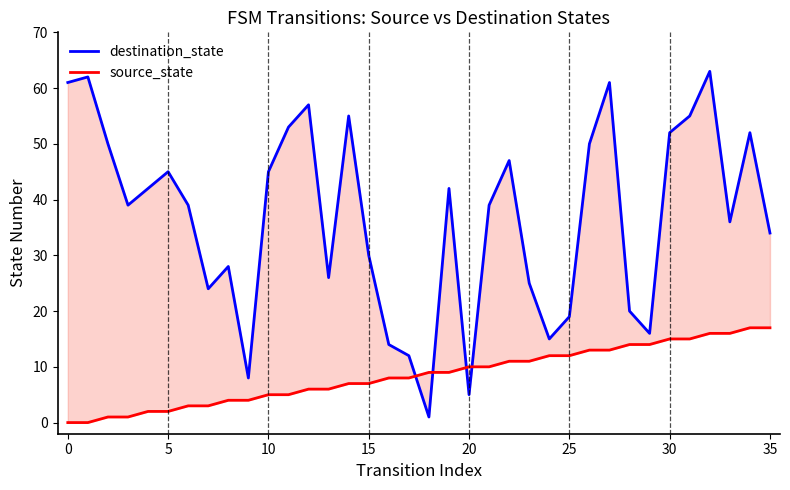

Rank the series by their maximum value, from lowest to highest.

source_state, destination_state